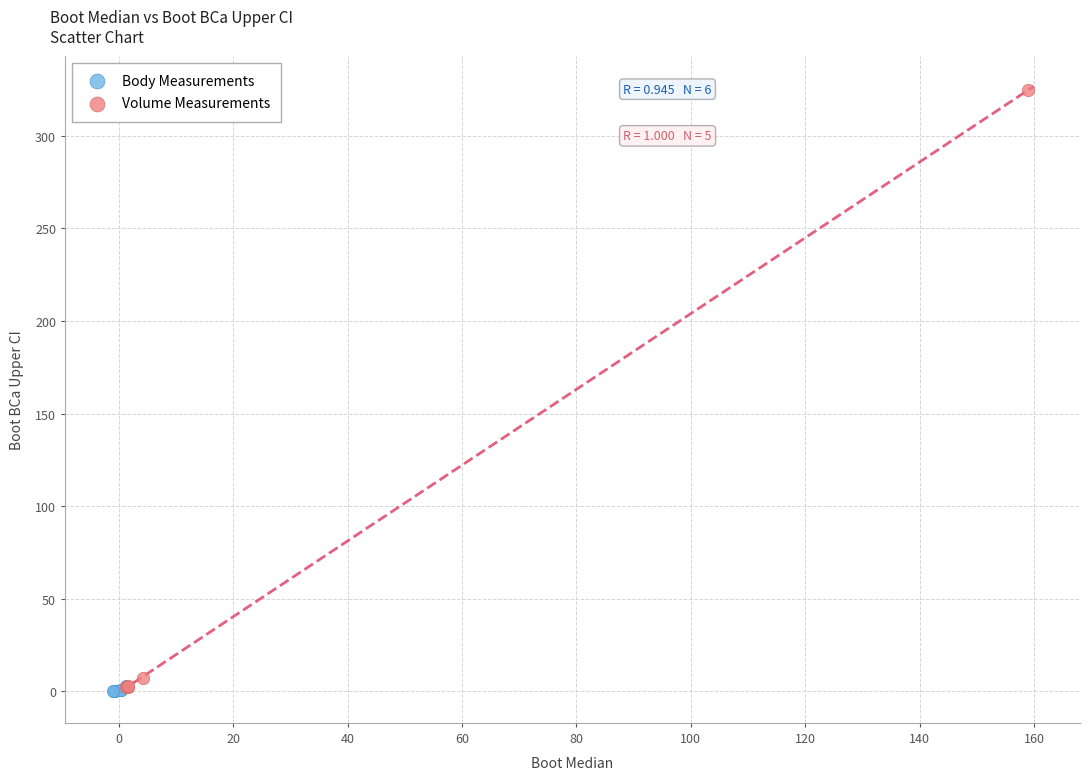

Which series has the largest Y range (max minus min)?

Volume Measurements